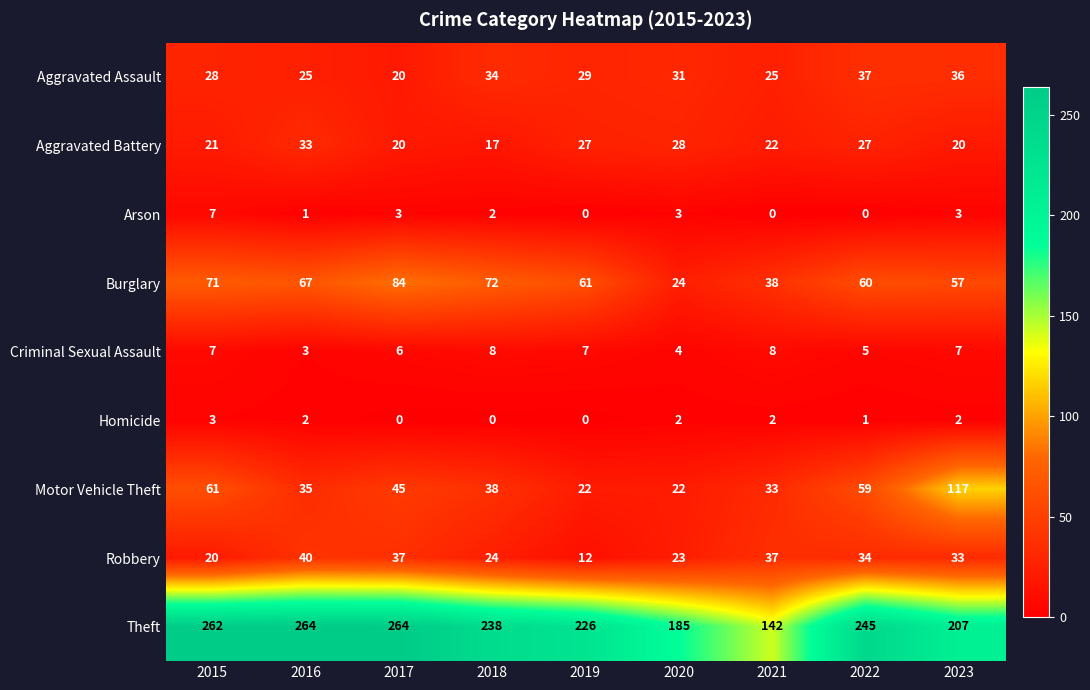

What is the average value of the Burglary series?

59